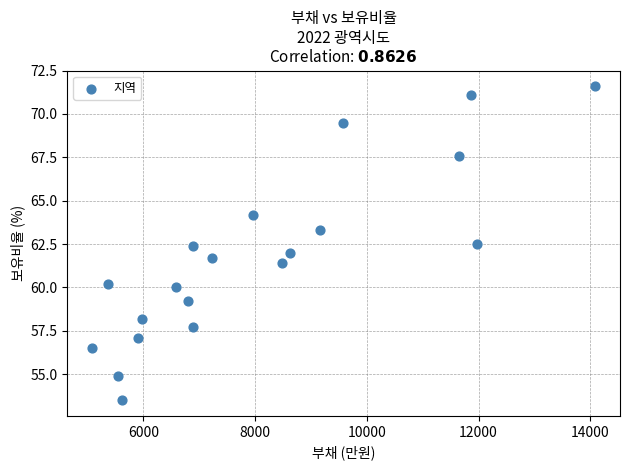

What is the range of X values (max minus min)?

8994.0